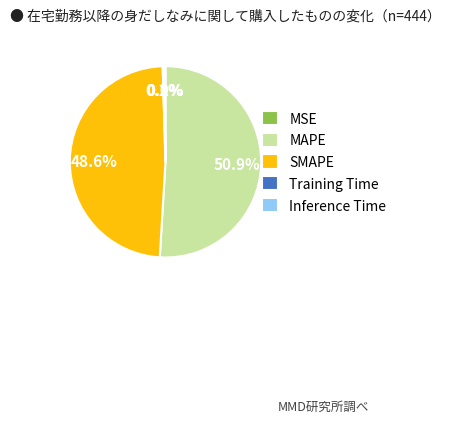

To the nearest percent, what portion does SMAPE represent?

49%